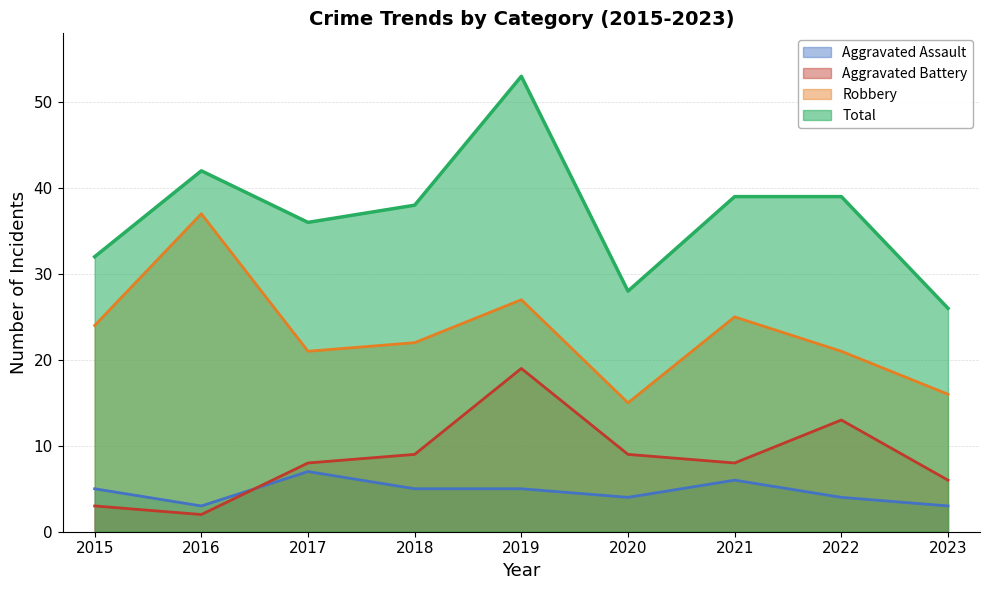

Which series has the widest spread of values?

Total